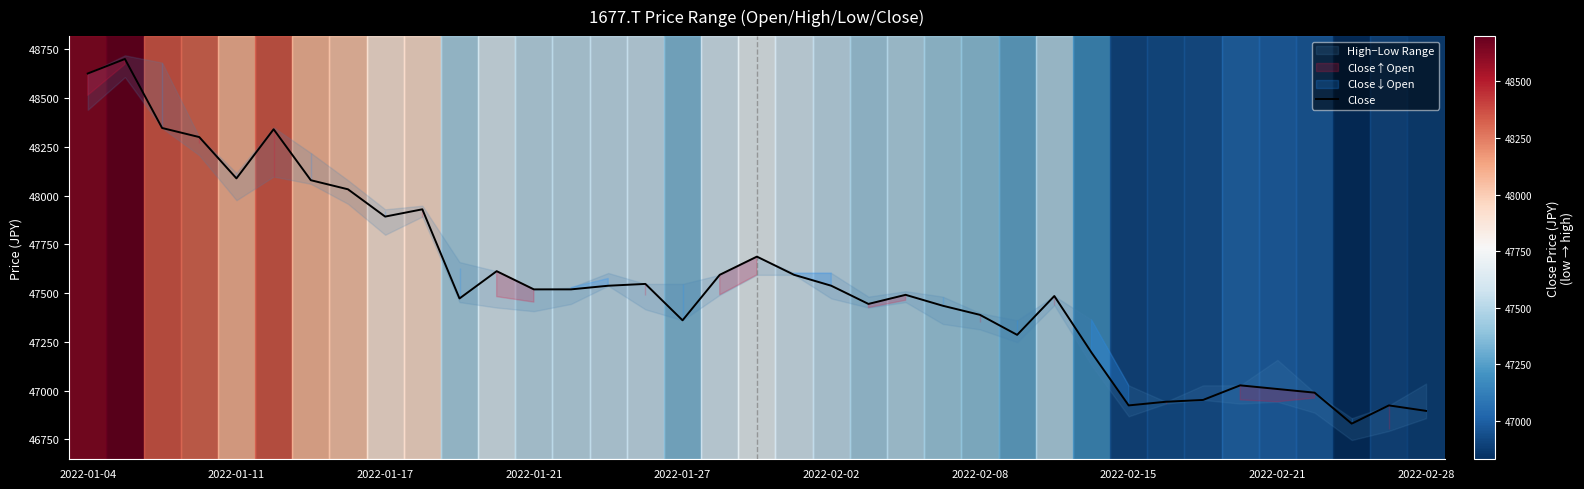

How many lines are shown in the chart?

1